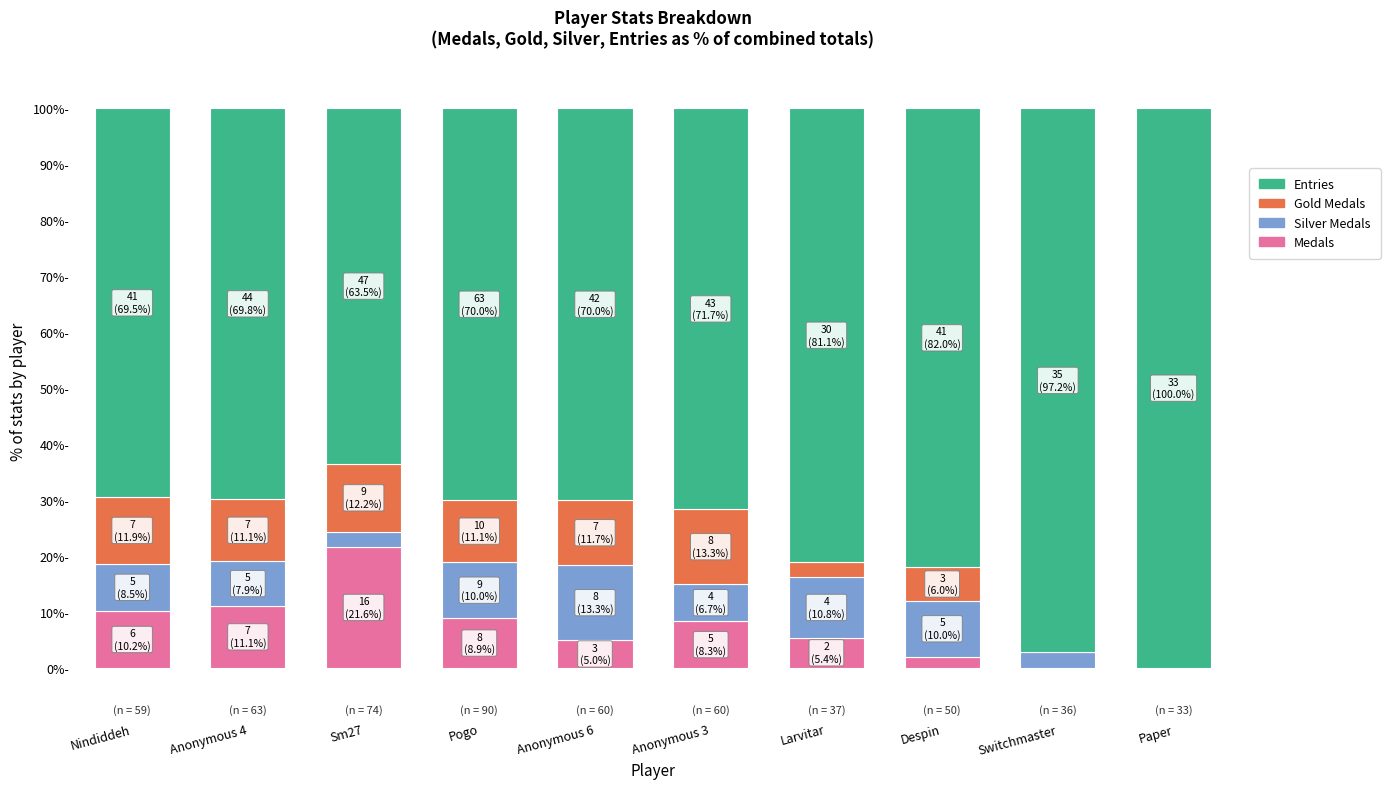

What is the difference between the Medals values at Anonymous 6 and Pogo?

3.9